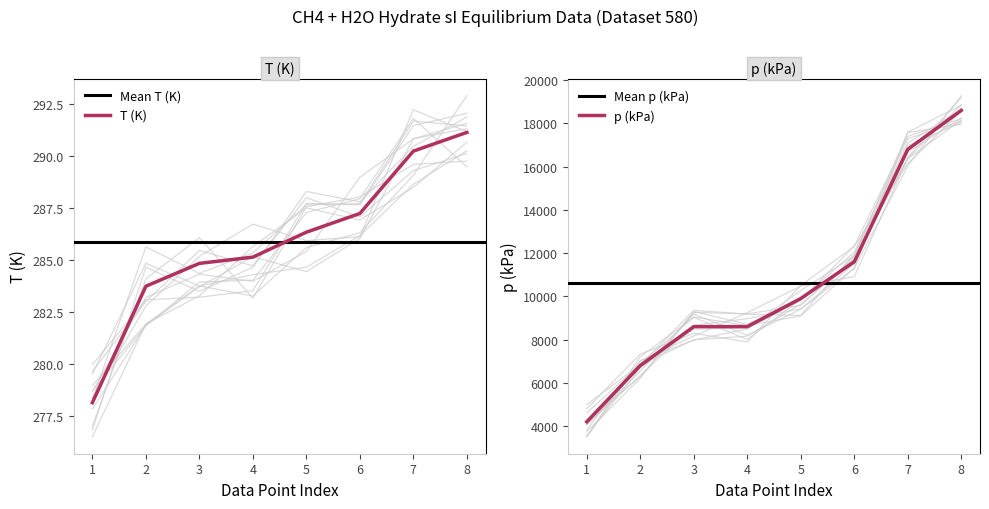

How many data points does each series have?

8